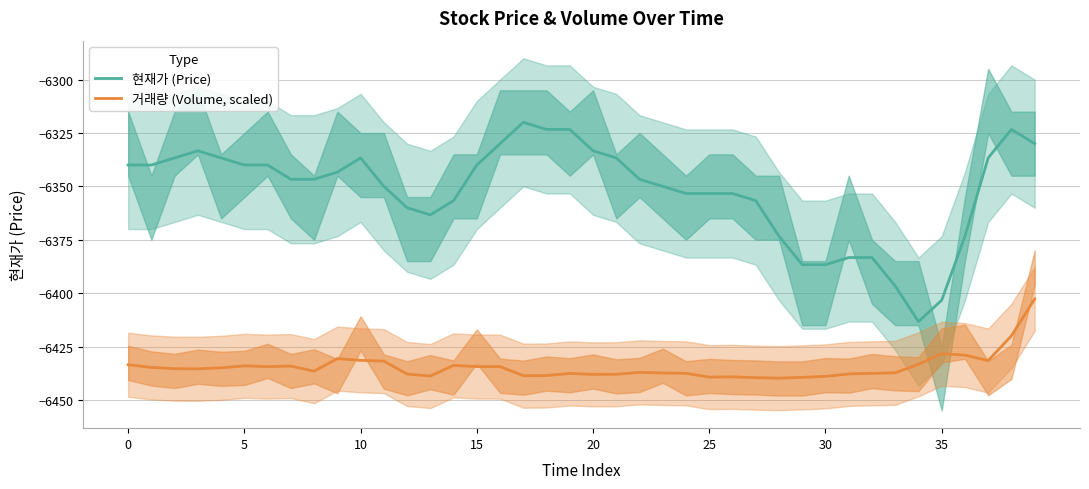

True or false: 현재가 (Price) and 거래량 (Volume, scaled) intersect in this chart.

False